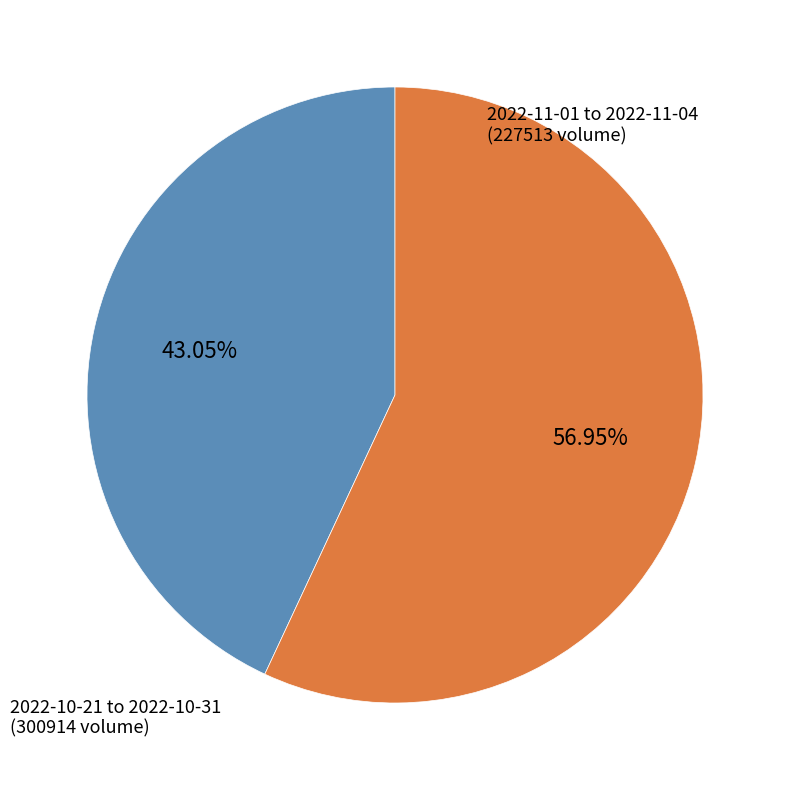

Does any single category account for the majority?

Yes